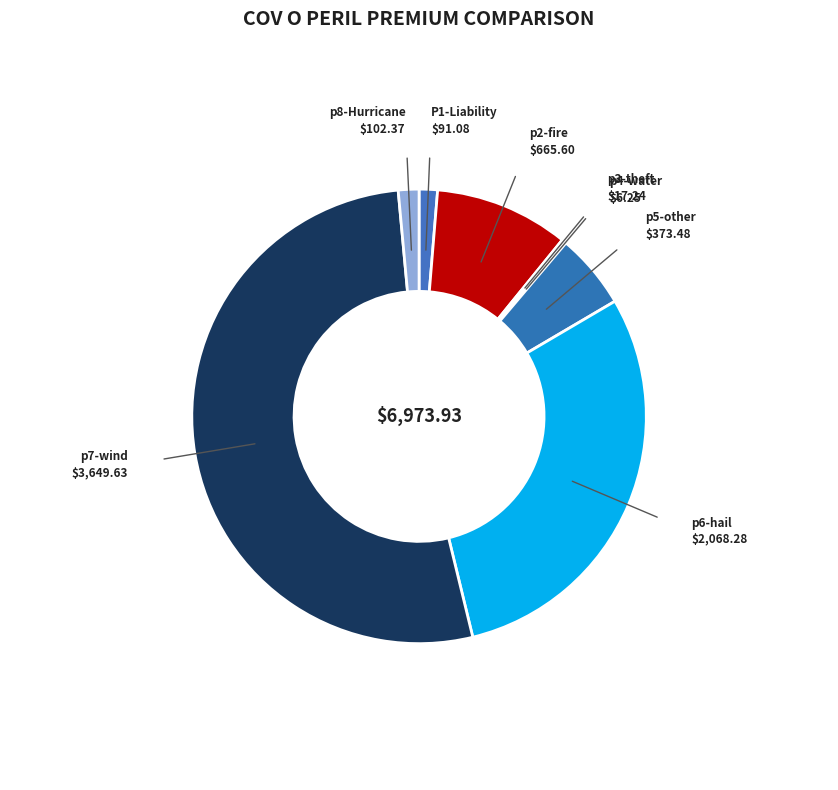

Does any single category account for the majority?

Yes